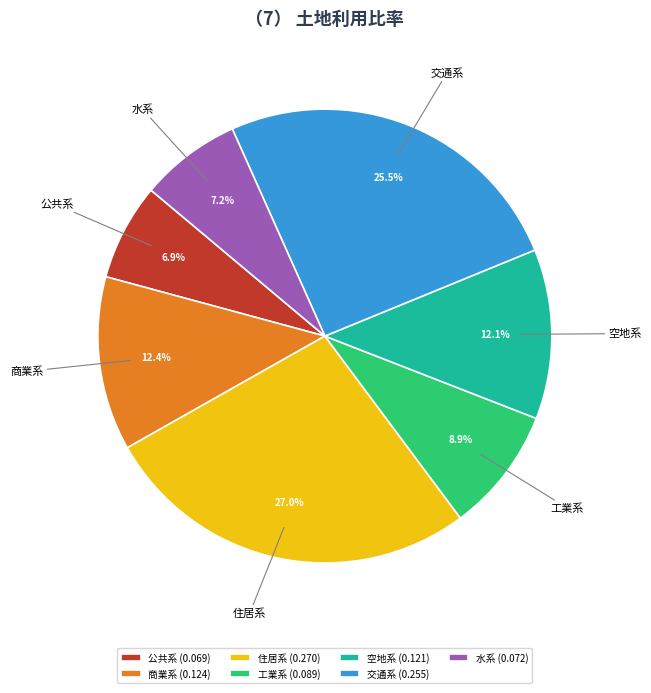

What percentage is the 商業系 slice, to the nearest percent?

12%